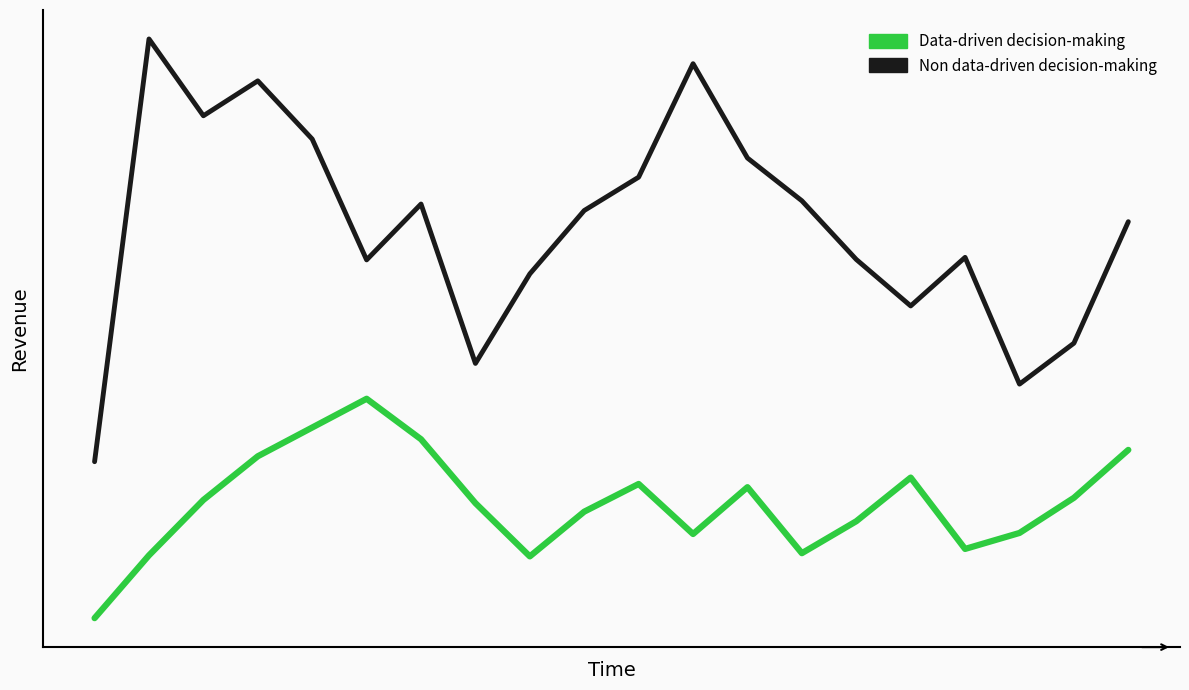

What is the difference between the maximum and minimum values in the Non data-driven decision-making series?

0.4